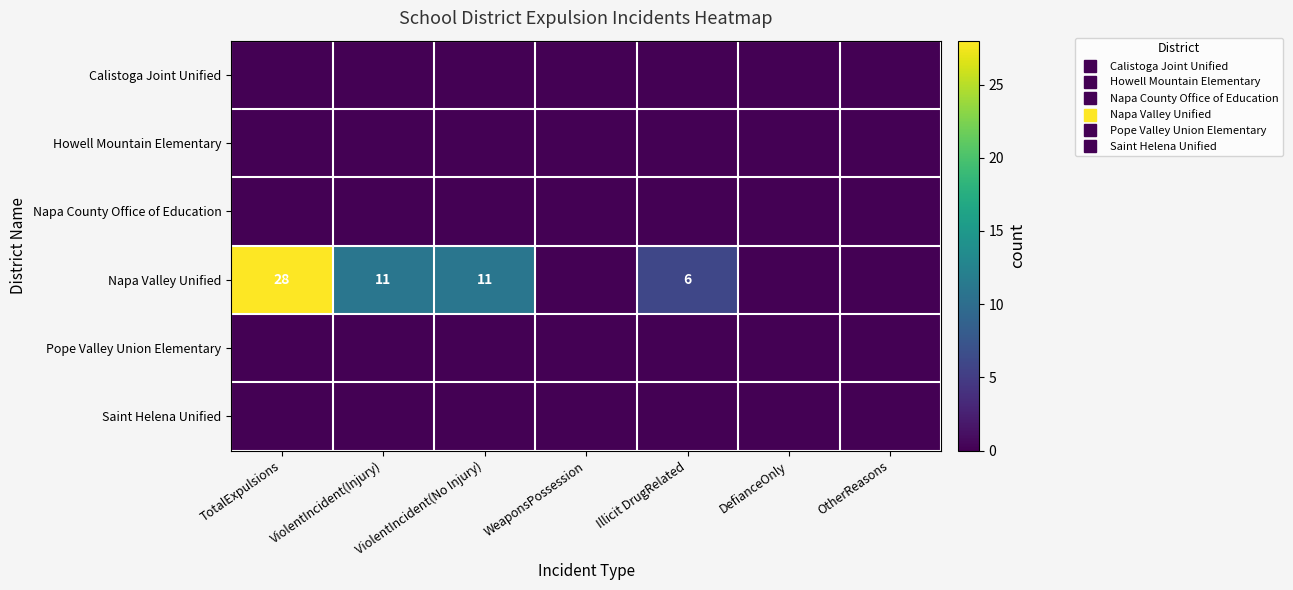

What is the difference between the maximum and minimum values in the Napa Valley Unified series?

28